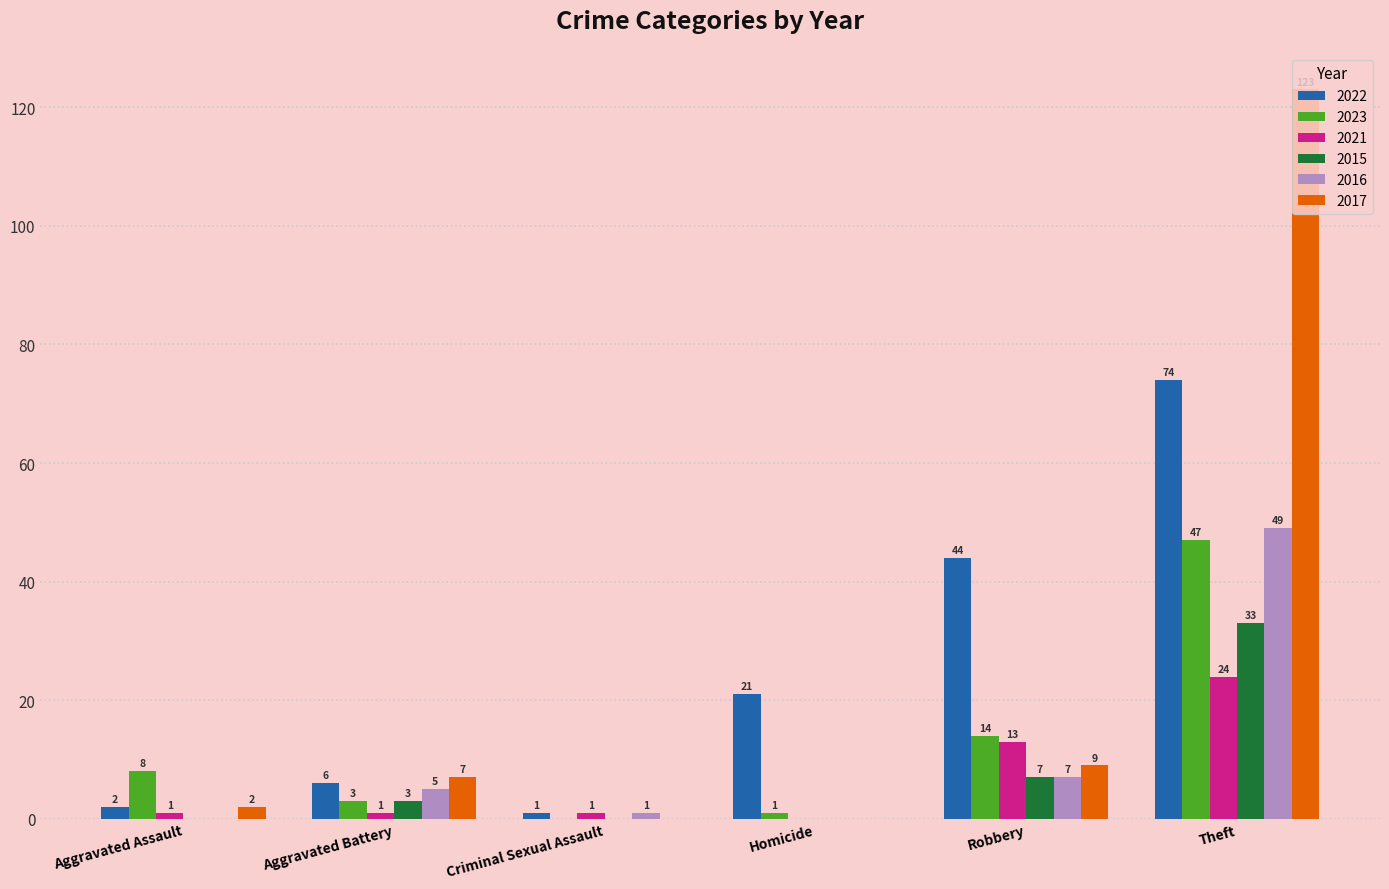

What is the spread (max minus min) of values at Robbery?

37